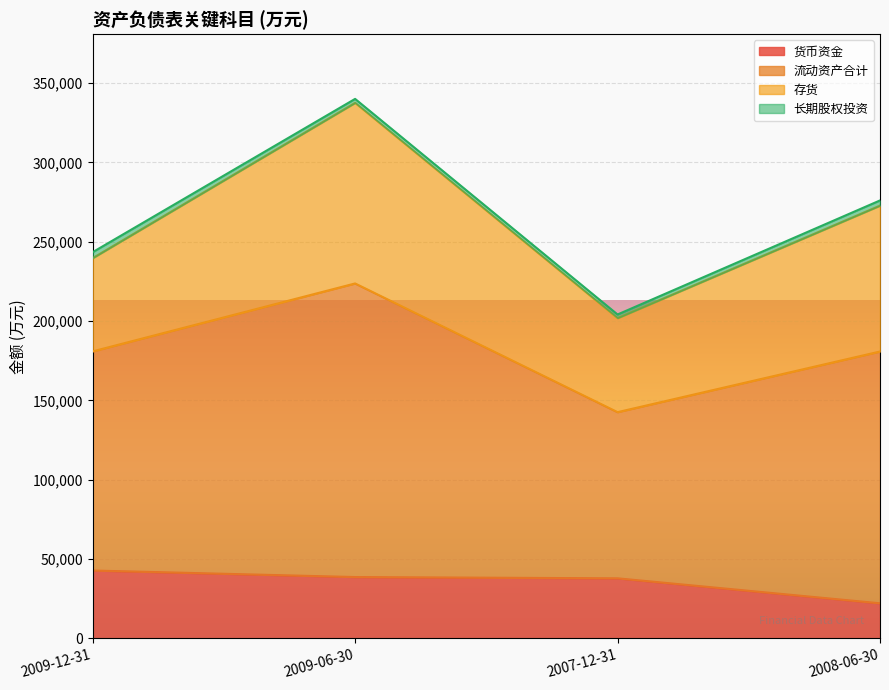

What is the sum of all 货币资金 values?

141177